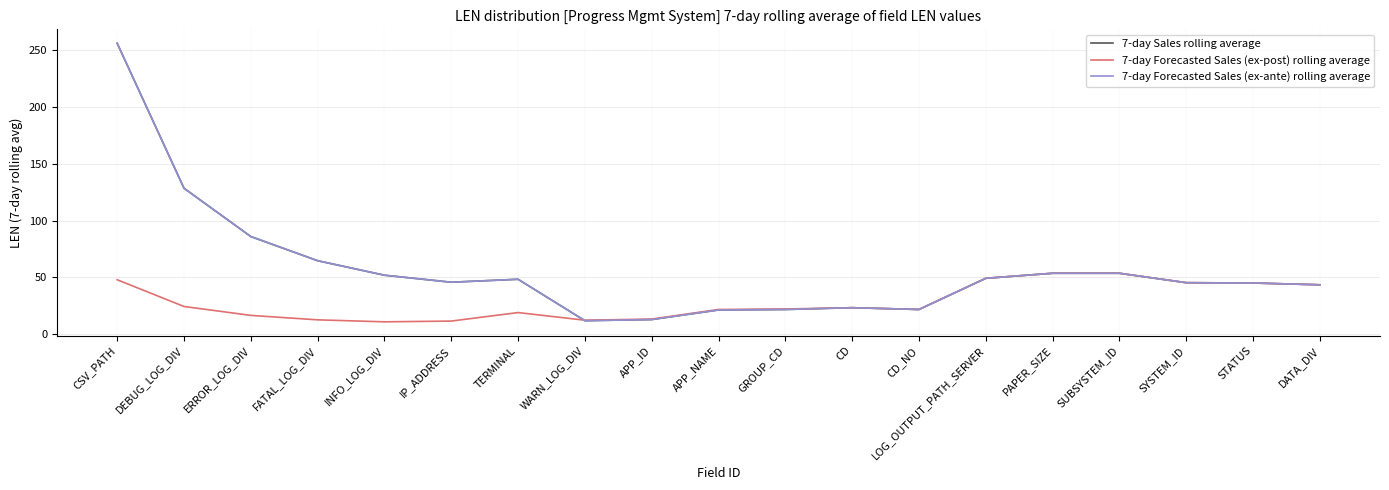

Which category has the lowest value across all series?

INFO_LOG_DIV